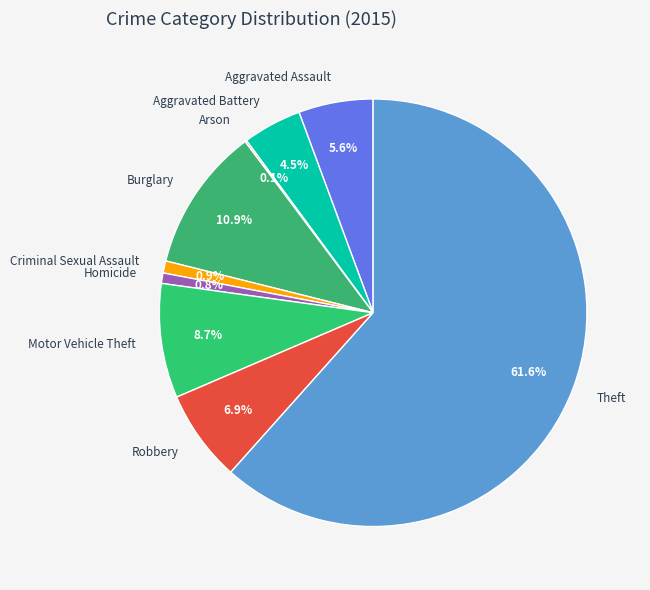

Between Motor Vehicle Theft and Aggravated Assault, which is larger?

Motor Vehicle Theft